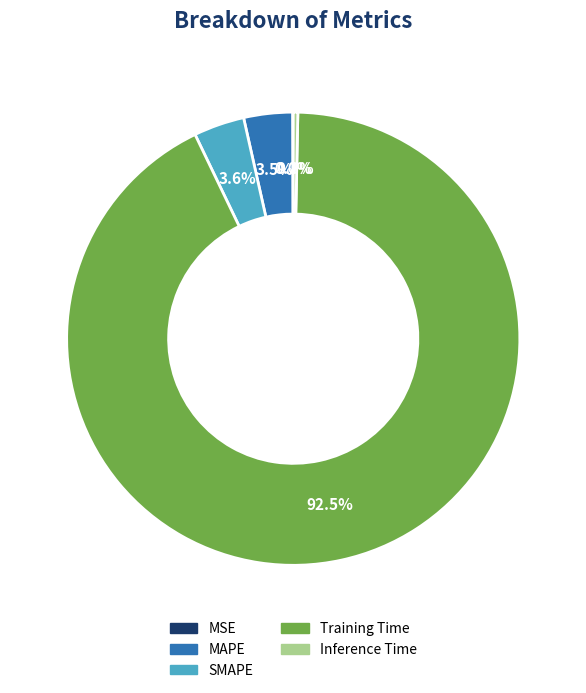

What is the largest slice in the pie chart?

Training Time